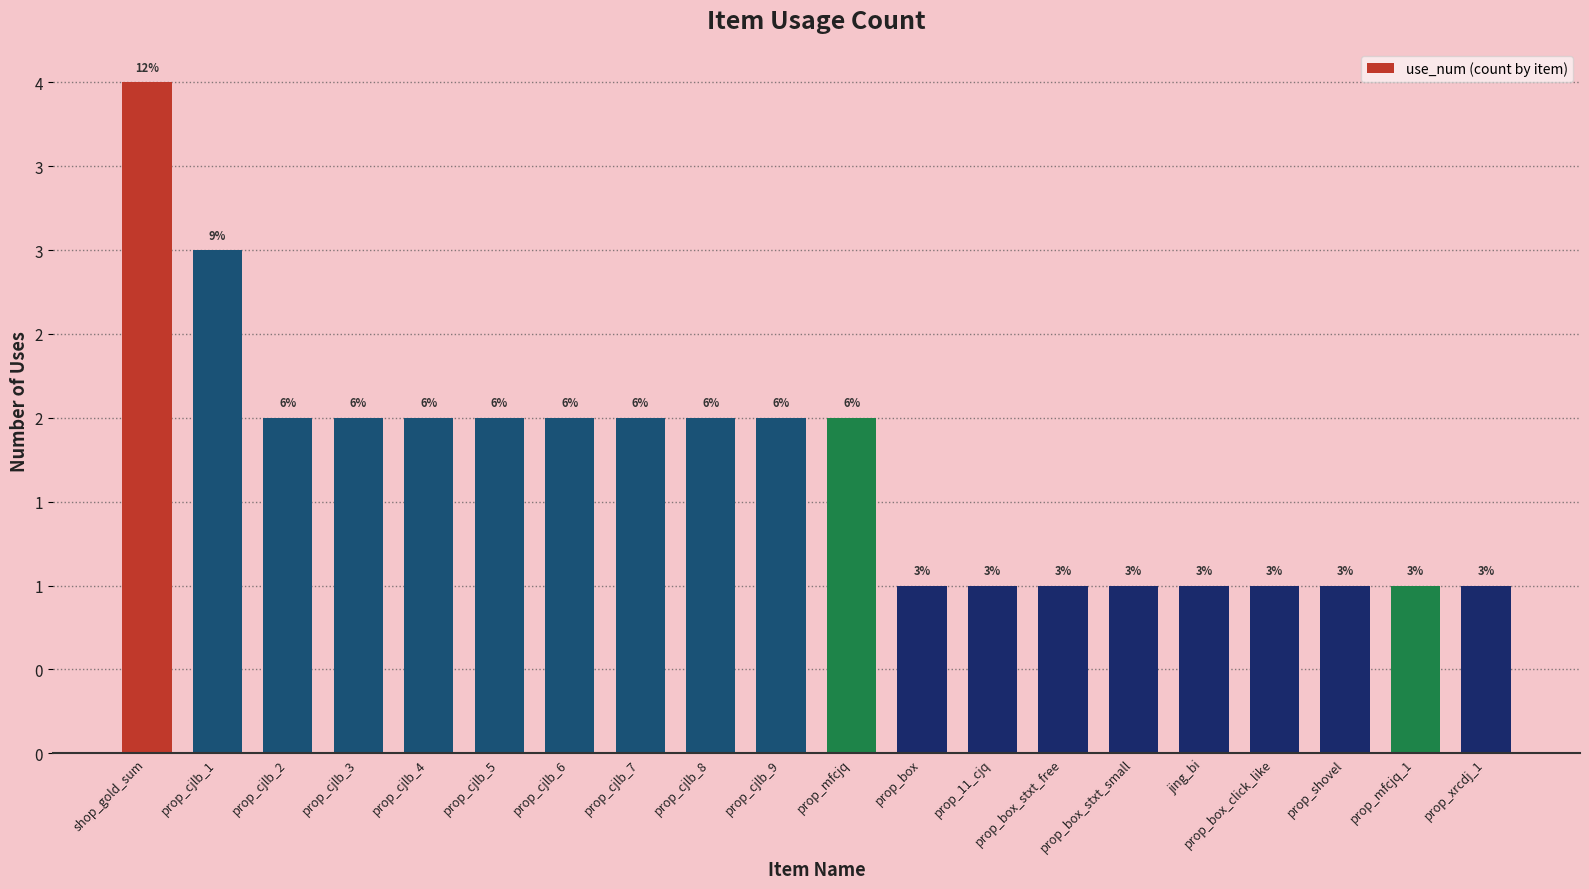

Does the chart contain any negative values?

No